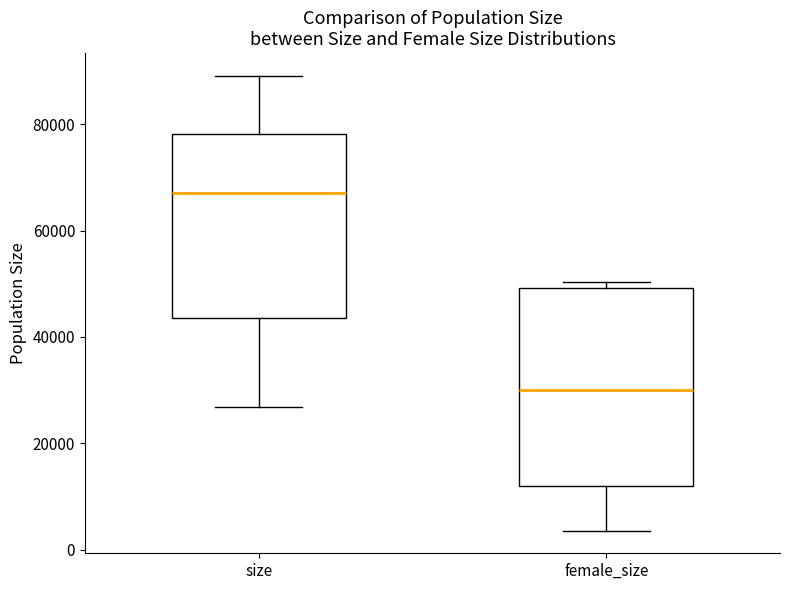

Reading left to right, transcribe this box plot: for each box, give where its median line is, the range the box spans, and where its two whiskers end, as read against the y-axis. The values are not printed on the chart, so give them approximately, as read against the axis.

size: median 68000, box 44000 to 78000, whiskers 26000 to 90000
female_size: median 30000, box 12000 to 50000, whiskers 4000 to 50000 (just above the box's upper edge)